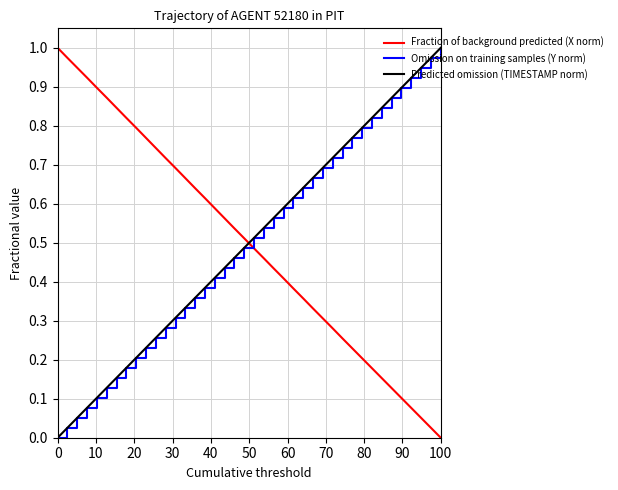

True or false: Fraction of background predicted (X norm) and Predicted omission (TIMESTAMP norm) cross at least once.

True